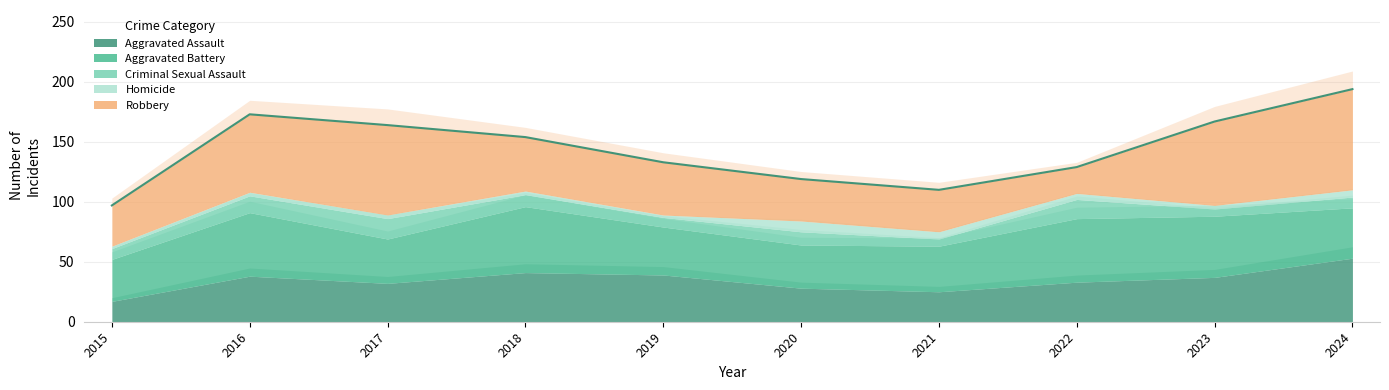

What is the average value of the Robbery series?

51